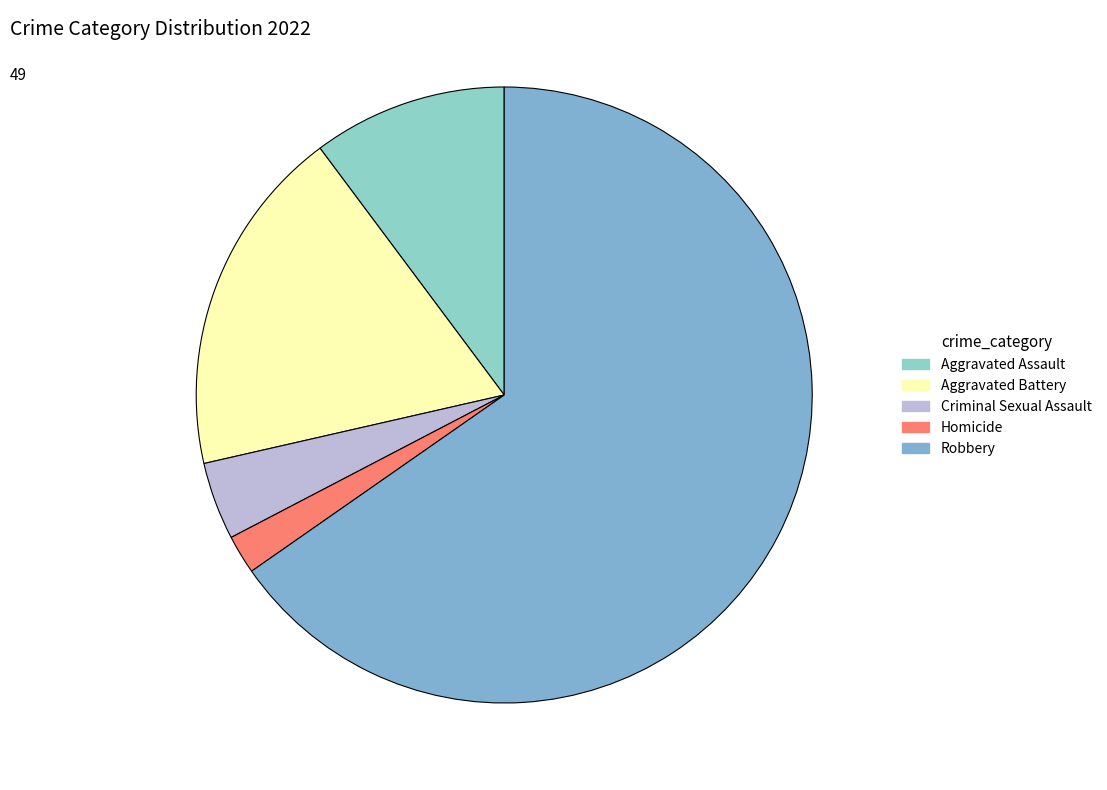

Combined, what portion of the pie is Aggravated Battery and Robbery?

83.7%